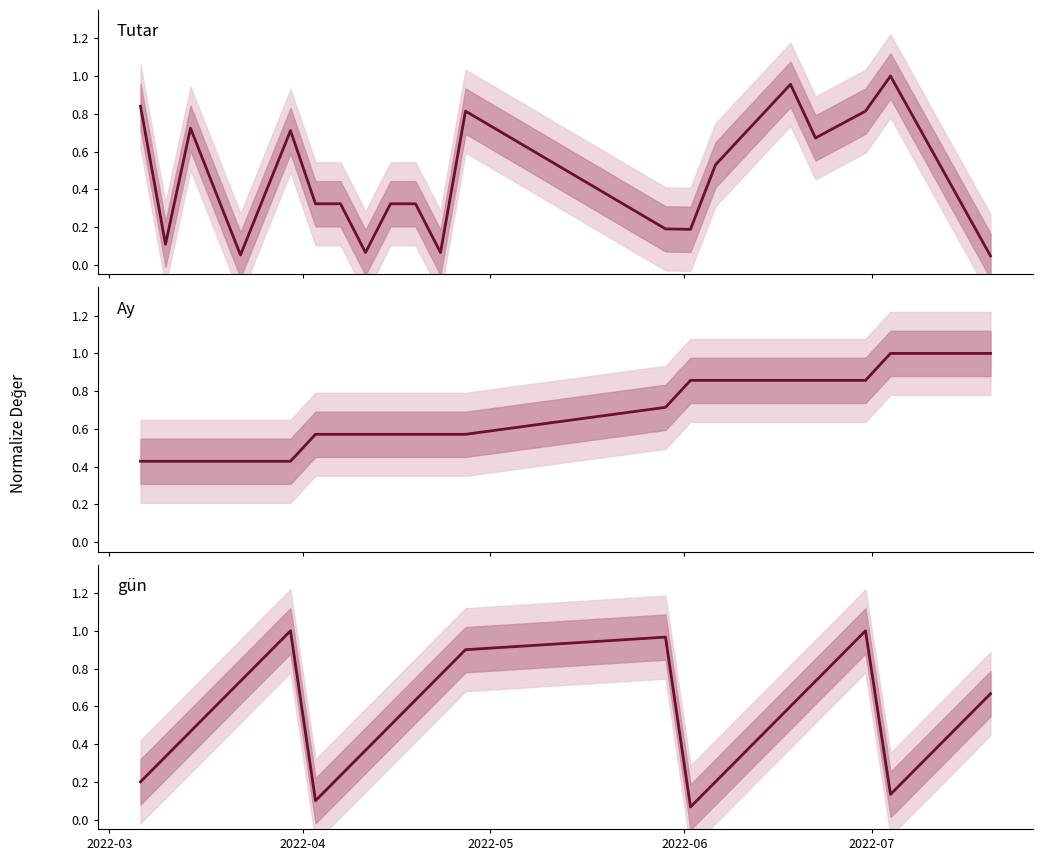

True or false: Ay and gün cross at least once.

True